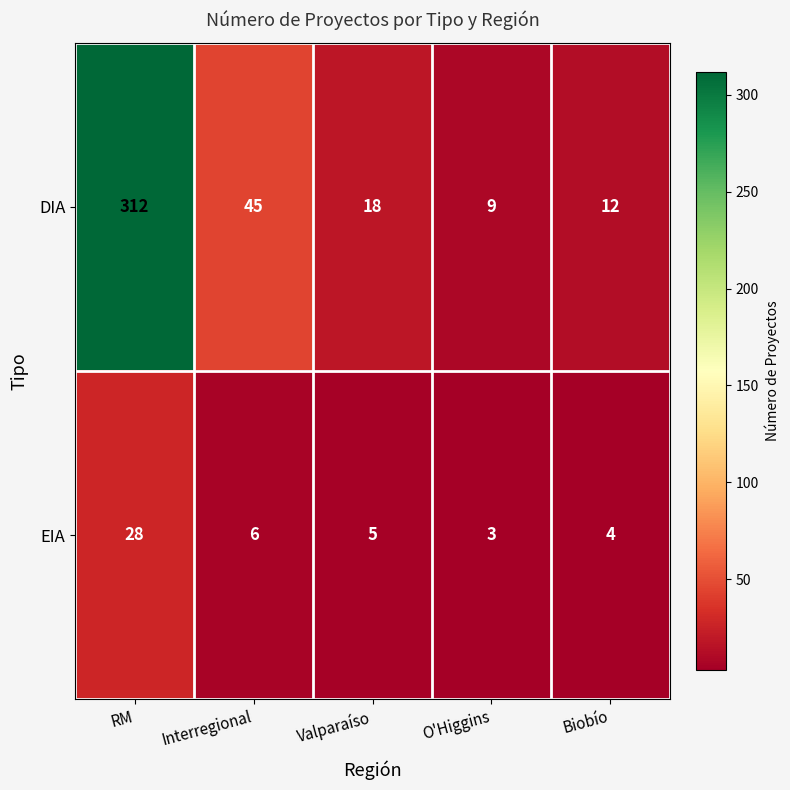

Which series changed the most between RM and Biobío?

DIA